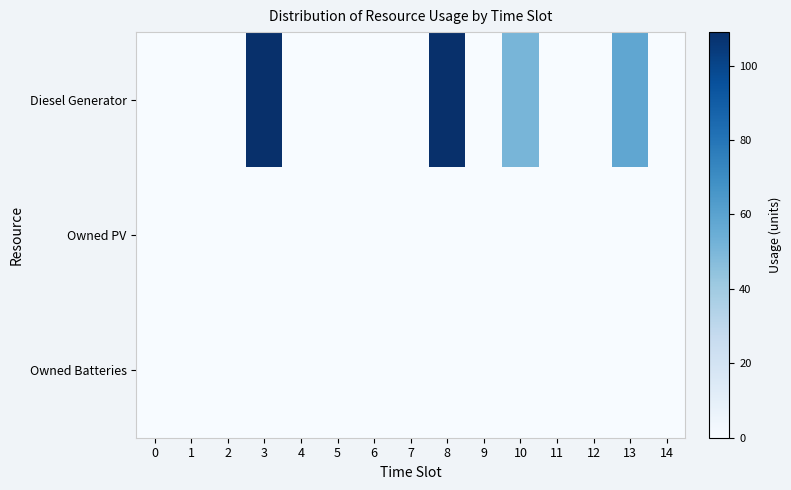

Reading left to right, transcribe all the data shown in this chart.

Diesel Generator: 0=0	1=0	2=0	3=109	4=0	5=0	6=0	7=0	8=109	9=0	10=51	11=0	12=0	13=58	14=0
Owned PV: 0=0	1=0	2=0	3=0	4=0	5=0	6=0	7=0	8=0	9=0	10=0	11=0	12=0	13=0	14=0
Owned Batteries: 0=0	1=0	2=0	3=0	4=0	5=0	6=0	7=0	8=0	9=0	10=0	11=0	12=0	13=0	14=0